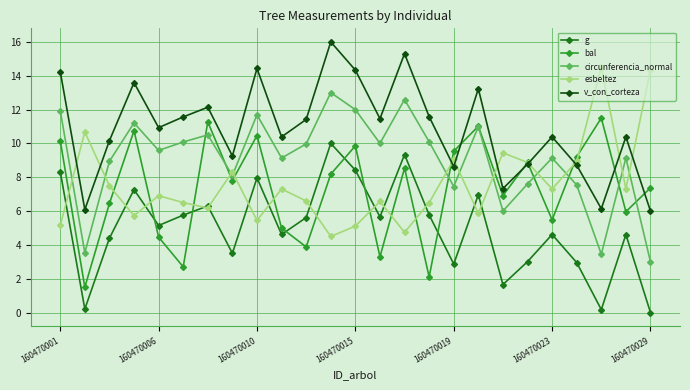

What is the greatest value displayed?

16.0